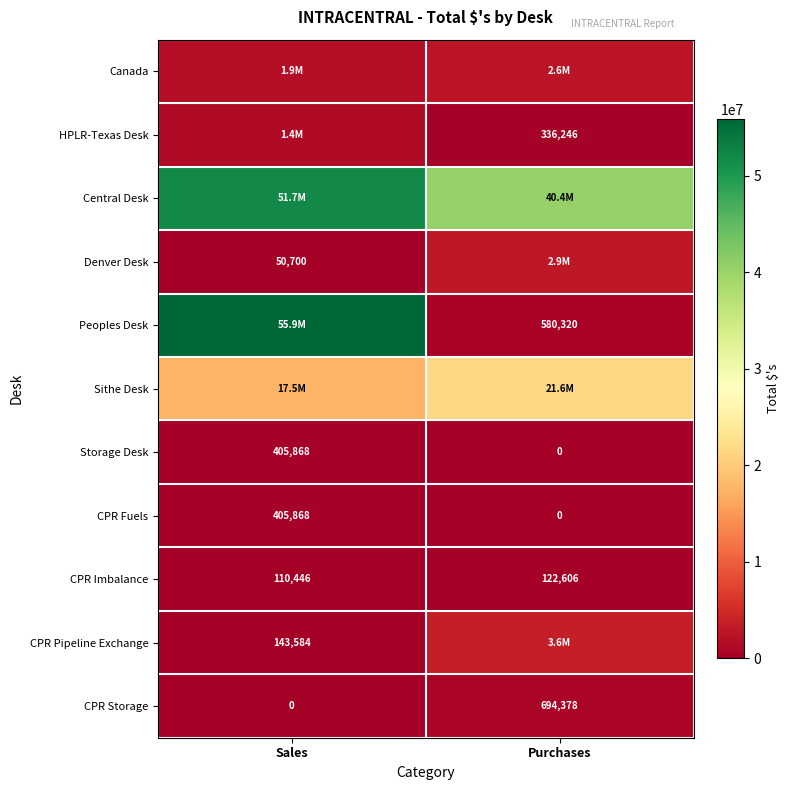

Is the value of HPLR-Texas Desk at Purchases greater than the value of CPR Imbalance at Sales?

Yes